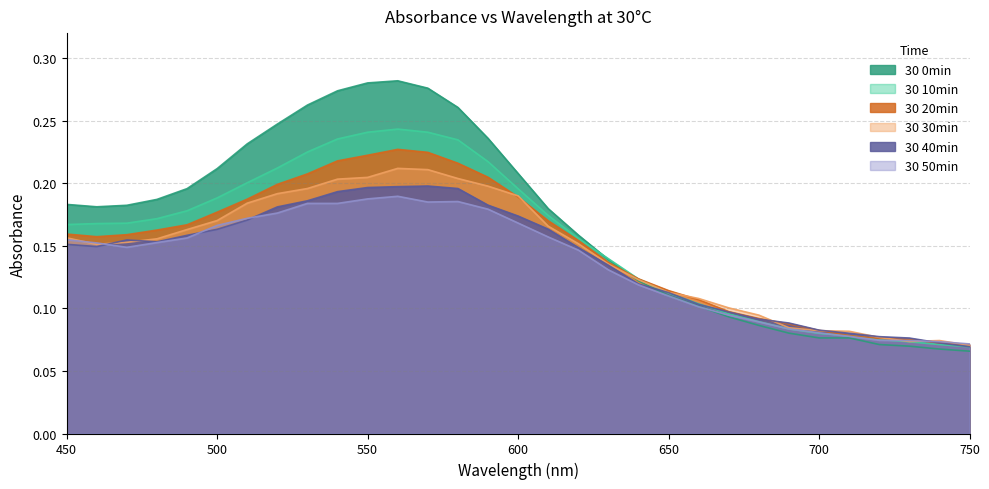

Reading left to right, list all the values displayed in this chart.

30 0min: 450=0.2	460=0.2	470=0.2	480=0.2	490=0.2	500=0.2	510=0.2	520=0.2	530=0.3	540=0.3	550=0.3	560=0.3	570=0.3	580=0.3	590=0.2	600=0.2	610=0.2	620=0.2	630=0.1	640=0.1	650=0.1	660=0.1	670=0.1	680=0.1	690=0.1	700=0.1	710=0.1	720=0.1	730=0.1	740=0.1	750=0.1
30 10min: 450=0.2	460=0.2	470=0.2	480=0.2	490=0.2	500=0.2	510=0.2	520=0.2	530=0.2	540=0.2	550=0.2	560=0.2	570=0.2	580=0.2	590=0.2	600=0.2	610=0.2	620=0.2	630=0.1	640=0.1	650=0.1	660=0.1	670=0.1	680=0.1	690=0.1	700=0.1	710=0.1	720=0.1	730=0.1	740=0.1	750=0.1
30 20min: 450=0.2	460=0.2	470=0.2	480=0.2	490=0.2	500=0.2	510=0.2	520=0.2	530=0.2	540=0.2	550=0.2	560=0.2	570=0.2	580=0.2	590=0.2	600=0.2	610=0.2	620=0.2	630=0.1	640=0.1	650=0.1	660=0.1	670=0.1	680=0.1	690=0.1	700=0.1	710=0.1	720=0.1	730=0.1	740=0.1	750=0.1
30 30min: 450=0.2	460=0.2	470=0.2	480=0.2	490=0.2	500=0.2	510=0.2	520=0.2	530=0.2	540=0.2	550=0.2	560=0.2	570=0.2	580=0.2	590=0.2	600=0.2	610=0.2	620=0.2	630=0.1	640=0.1	650=0.1	660=0.1	670=0.1	680=0.1	690=0.1	700=0.1	710=0.1	720=0.1	730=0.1	740=0.1	750=0.1
30 40min: 450=0.2	460=0.1	470=0.2	480=0.2	490=0.2	500=0.2	510=0.2	520=0.2	530=0.2	540=0.2	550=0.2	560=0.2	570=0.2	580=0.2	590=0.2	600=0.2	610=0.2	620=0.1	630=0.1	640=0.1	650=0.1	660=0.1	670=0.1	680=0.1	690=0.1	700=0.1	710=0.1	720=0.1	730=0.1	740=0.1	750=0.1
30 50min: 450=0.2	460=0.2	470=0.1	480=0.2	490=0.2	500=0.2	510=0.2	520=0.2	530=0.2	540=0.2	550=0.2	560=0.2	570=0.2	580=0.2	590=0.2	600=0.2	610=0.2	620=0.1	630=0.1	640=0.1	650=0.1	660=0.1	670=0.1	680=0.1	690=0.1	700=0.1	710=0.1	720=0.1	730=0.1	740=0.1	750=0.1